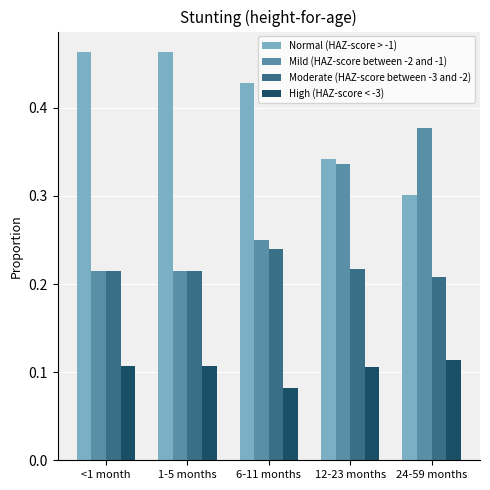

True or false: Mild (HAZ-score between -2 and -1) has a value of 0.1 at 1-5 months.

False